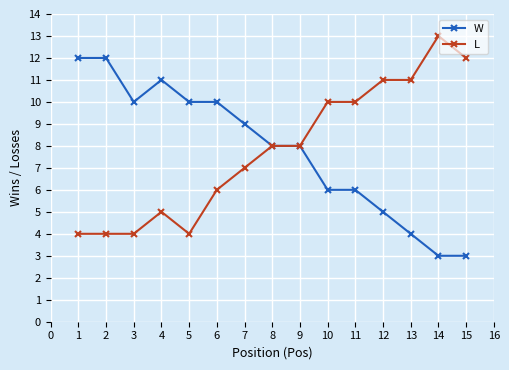

The L series shows 13 at 7. True or false?

False